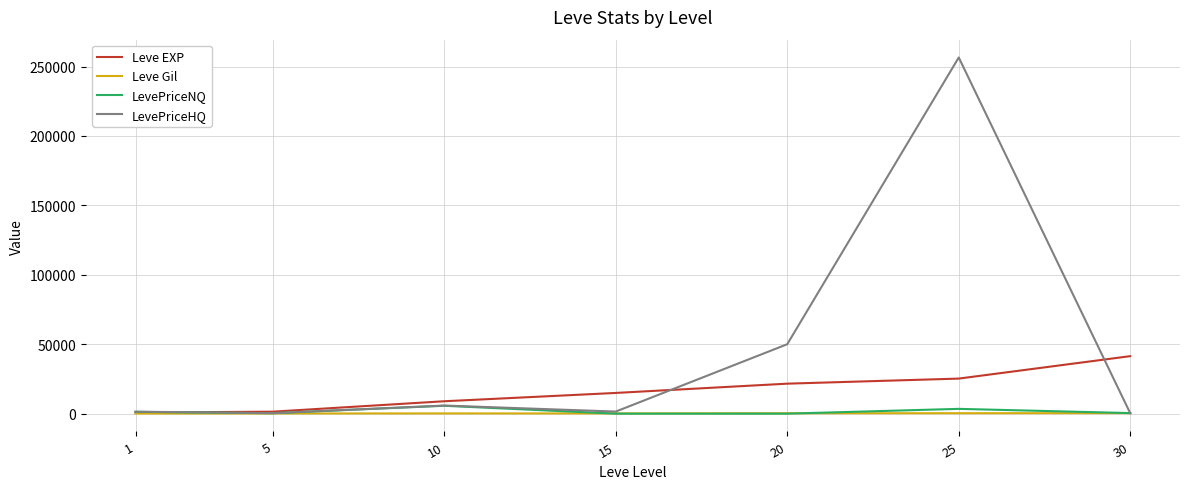

At which category is the sum across all series the highest?

25